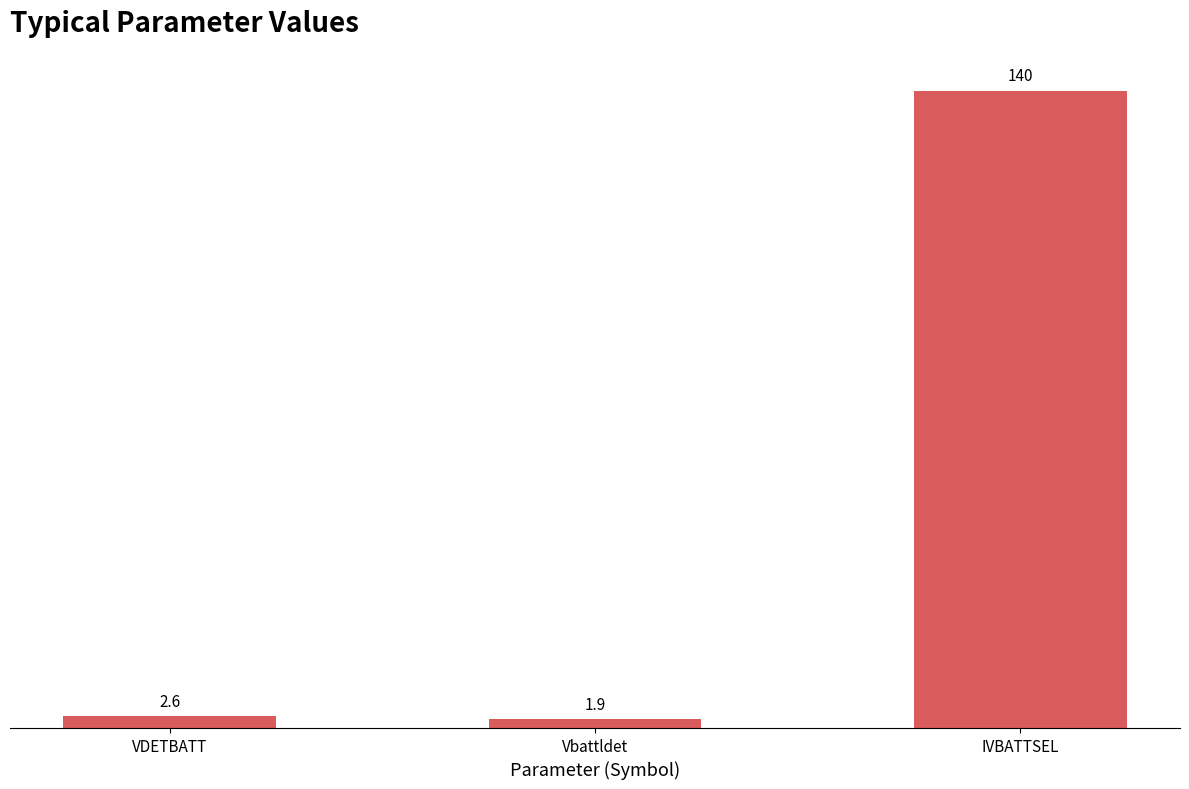

The value at IVBATTSEL is 221.4. True or false?

False